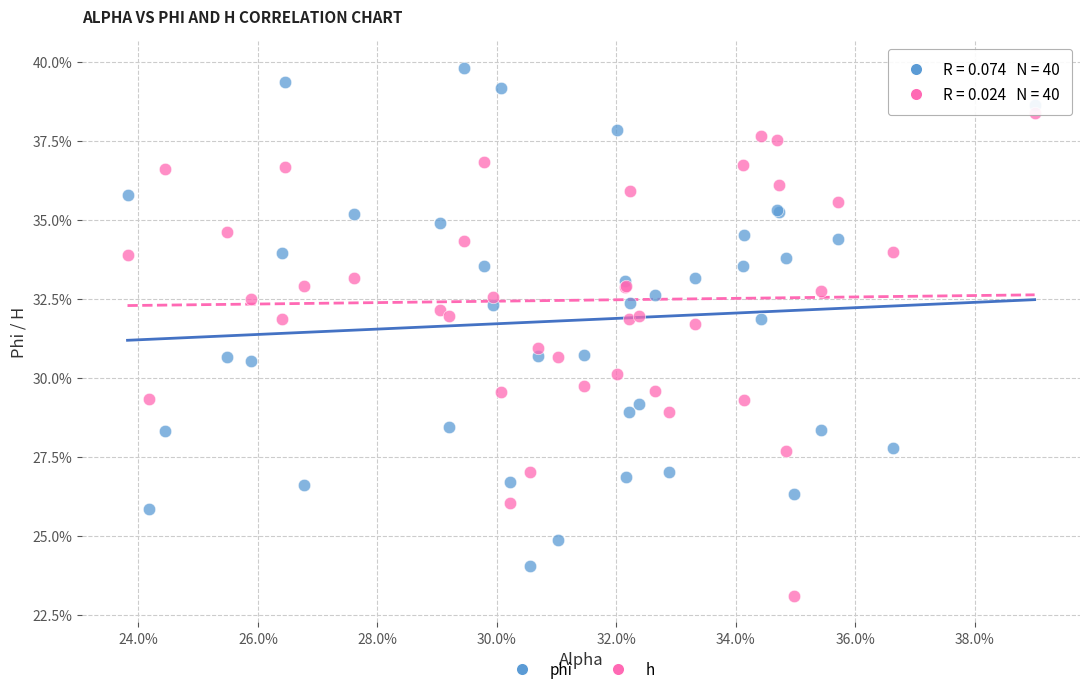

Which series has the largest Y range (max minus min)?

phi